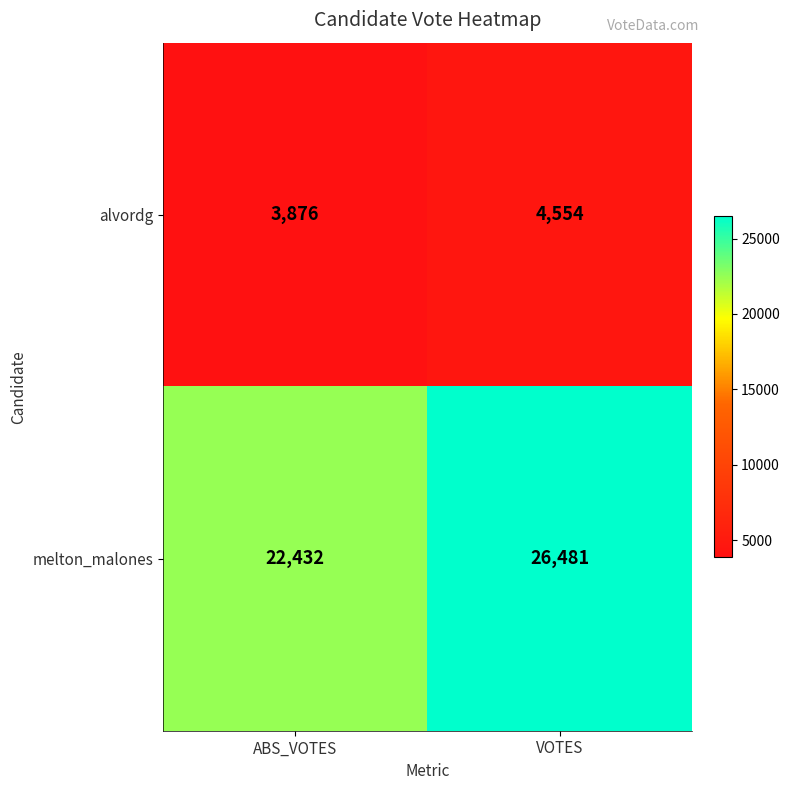

True or false: alvordg has a value of 6516 at ABS_VOTES.

False